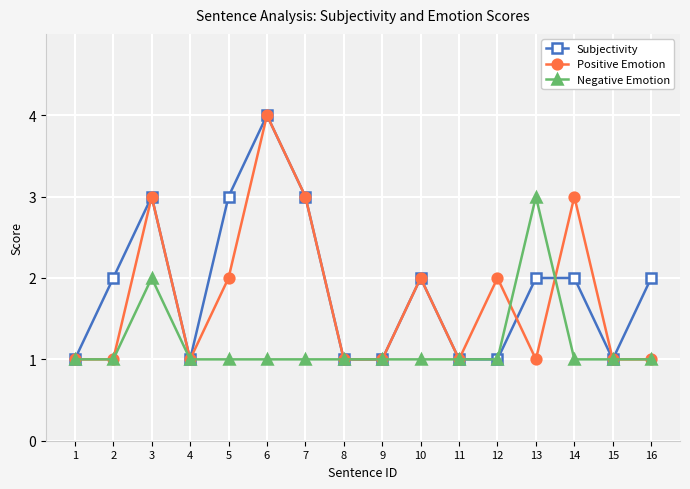

Count the Negative Emotion values in the range 1 to 2.

15